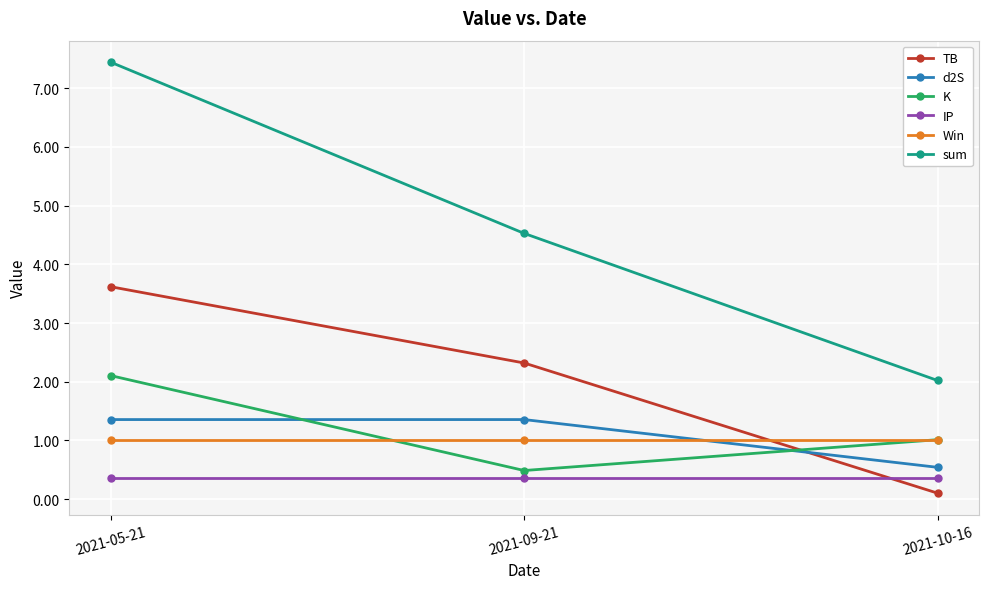

At which label does TB reach its minimum?

2021-10-16